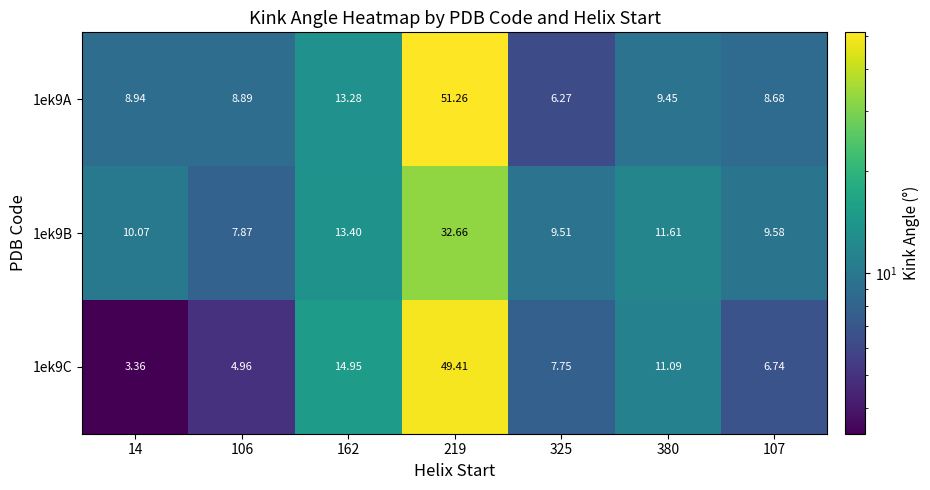

Which category has the lowest value across all series?

14